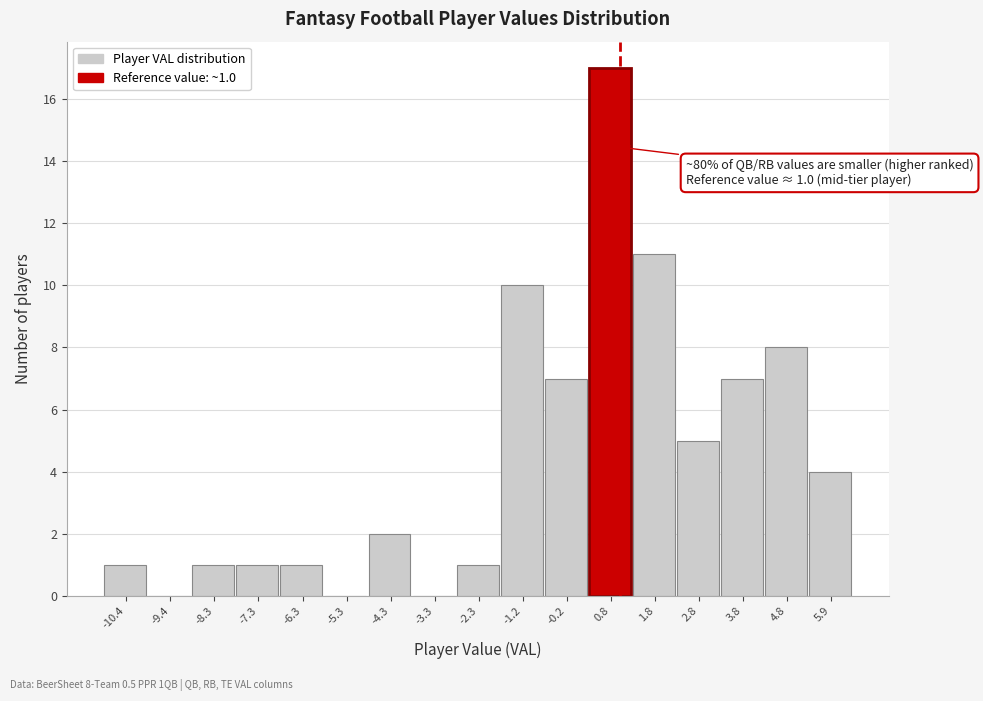

Over which range of the x-axis is the bar tallest?

0.2 to 1.2